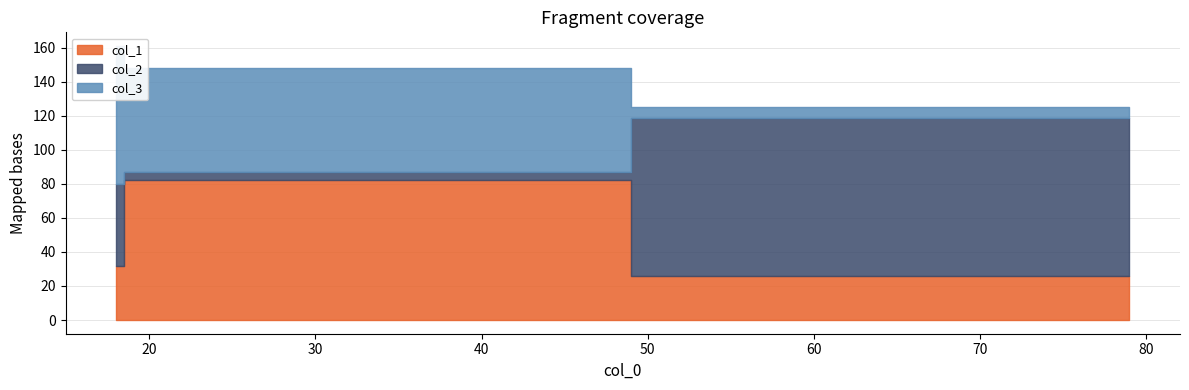

What is the spread (max minus min) of values at 19?

77